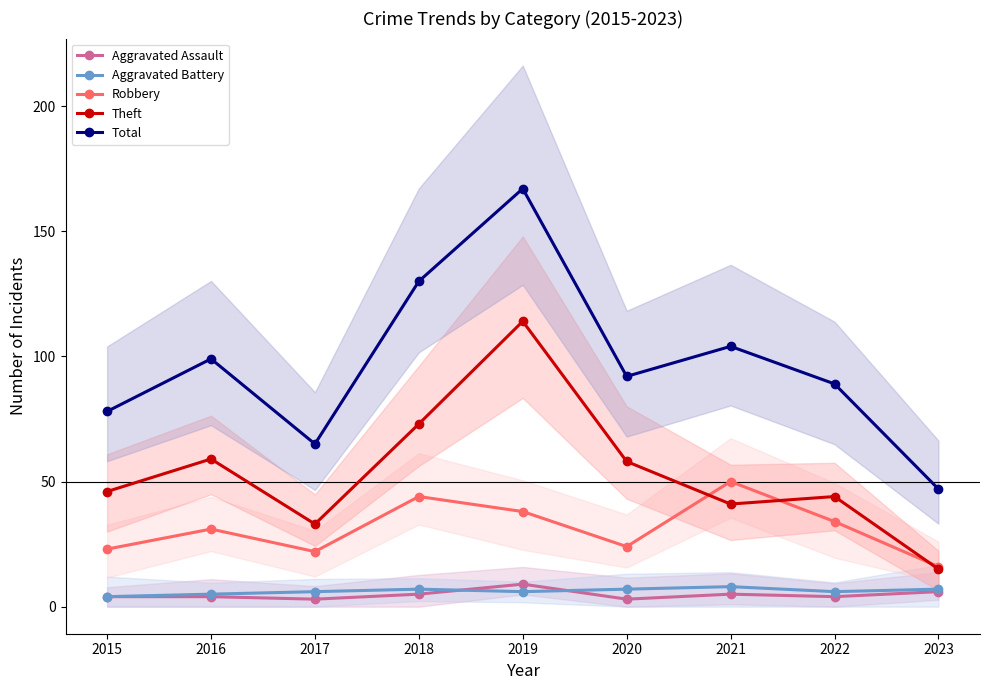

Reading left to right, list all the values displayed in this chart.

Aggravated Assault: 2015=4	2016=4	2017=3	2018=5	2019=9	2020=3	2021=5	2022=4	2023=6
Aggravated Battery: 2015=4	2016=5	2017=6	2018=7	2019=6	2020=7	2021=8	2022=6	2023=7
Robbery: 2015=23	2016=31	2017=22	2018=44	2019=38	2020=24	2021=50	2022=34	2023=16
Theft: 2015=46	2016=59	2017=33	2018=73	2019=114	2020=58	2021=41	2022=44	2023=15
Total: 2015=78	2016=99	2017=65	2018=130	2019=167	2020=92	2021=104	2022=89	2023=47